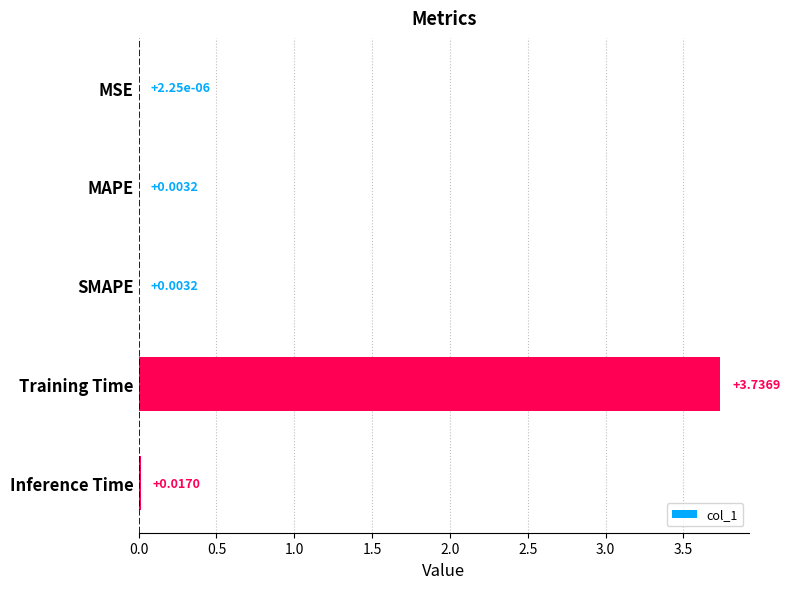

Which label corresponds to the largest value in the chart?

Training Time